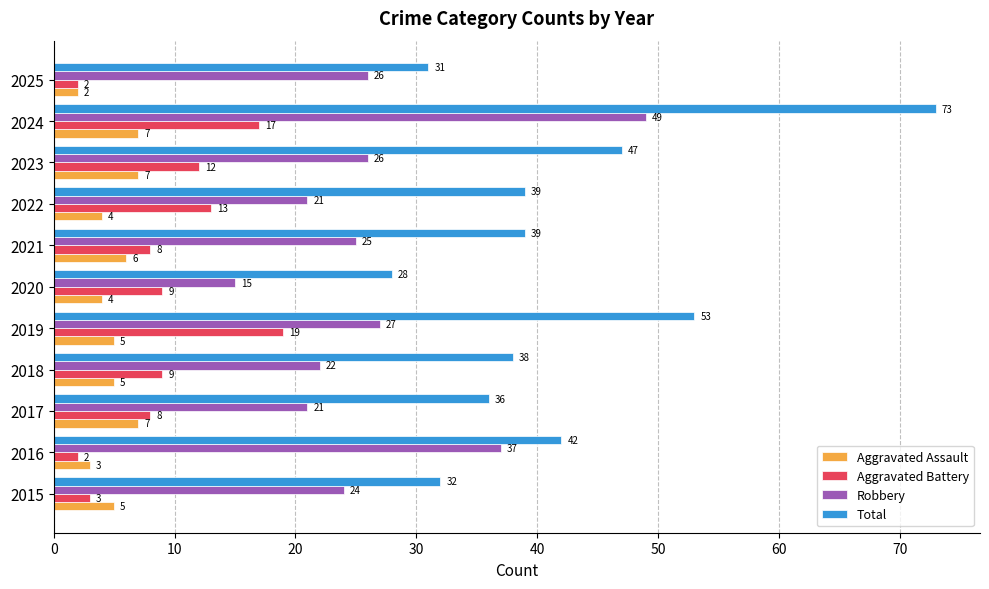

How many categories are shown in the chart?

11